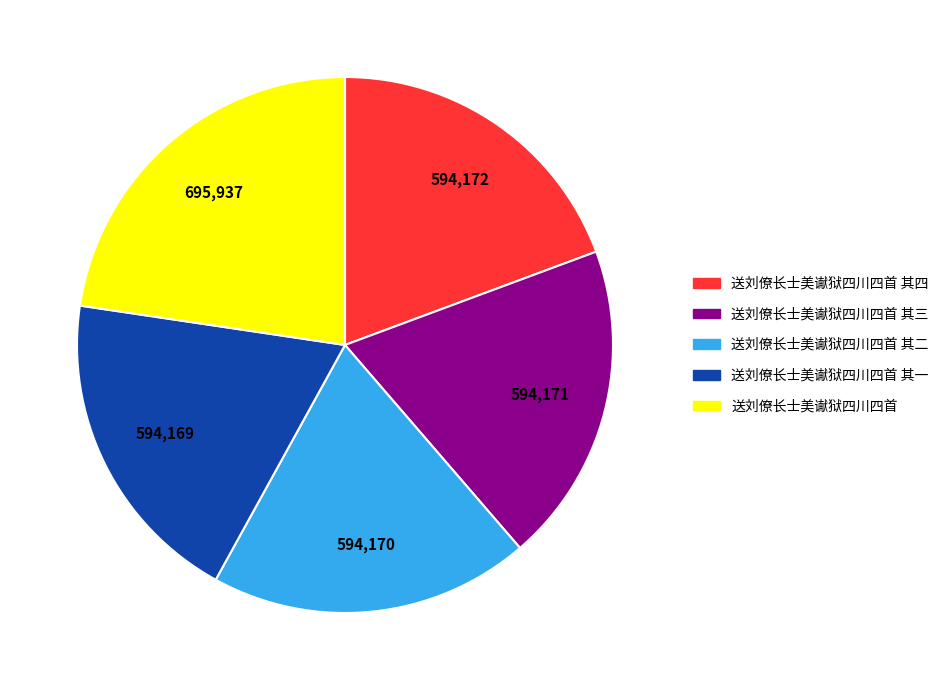

Which slice is the largest?

送刘僚长士美谳狱四川四首